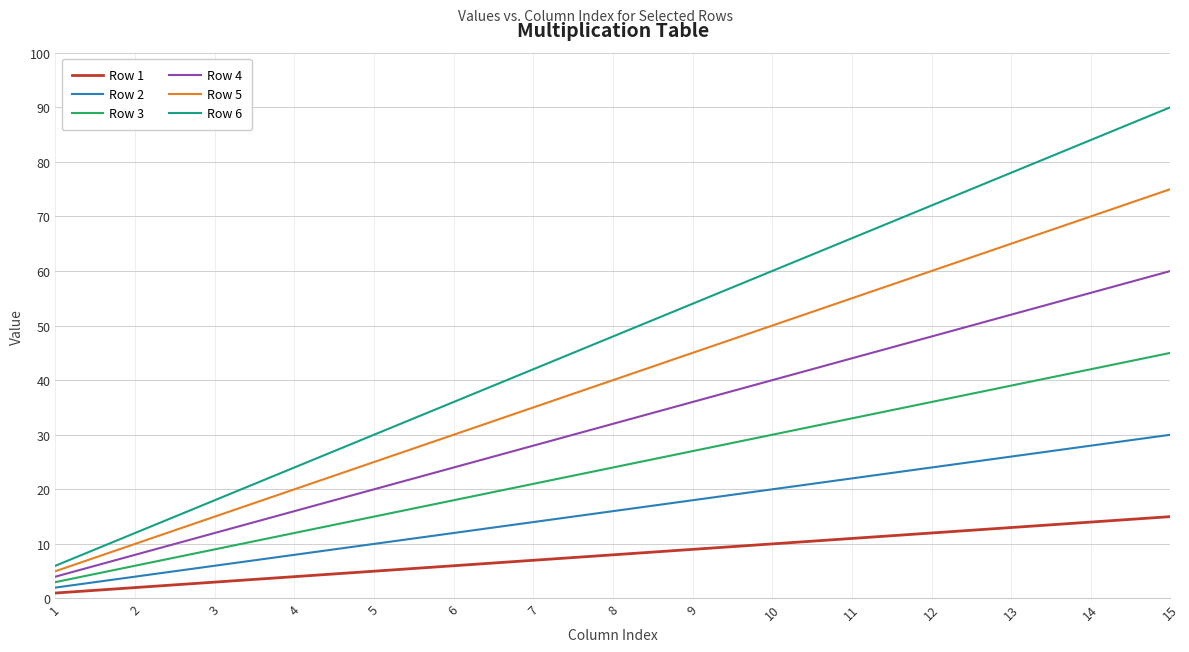

At which category does the chart reach its minimum across all series?

1